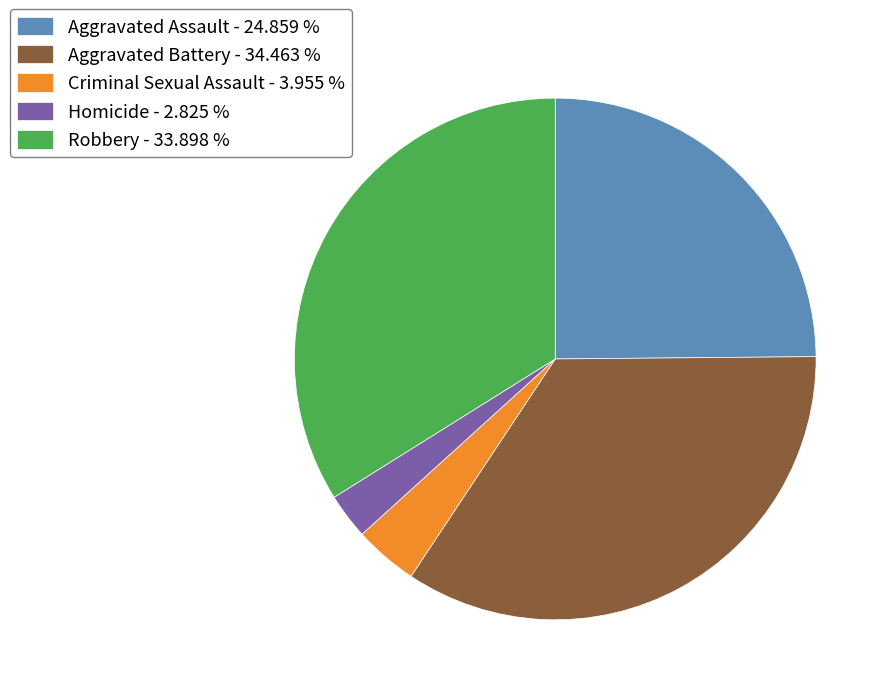

Is there a majority slice in this chart?

No